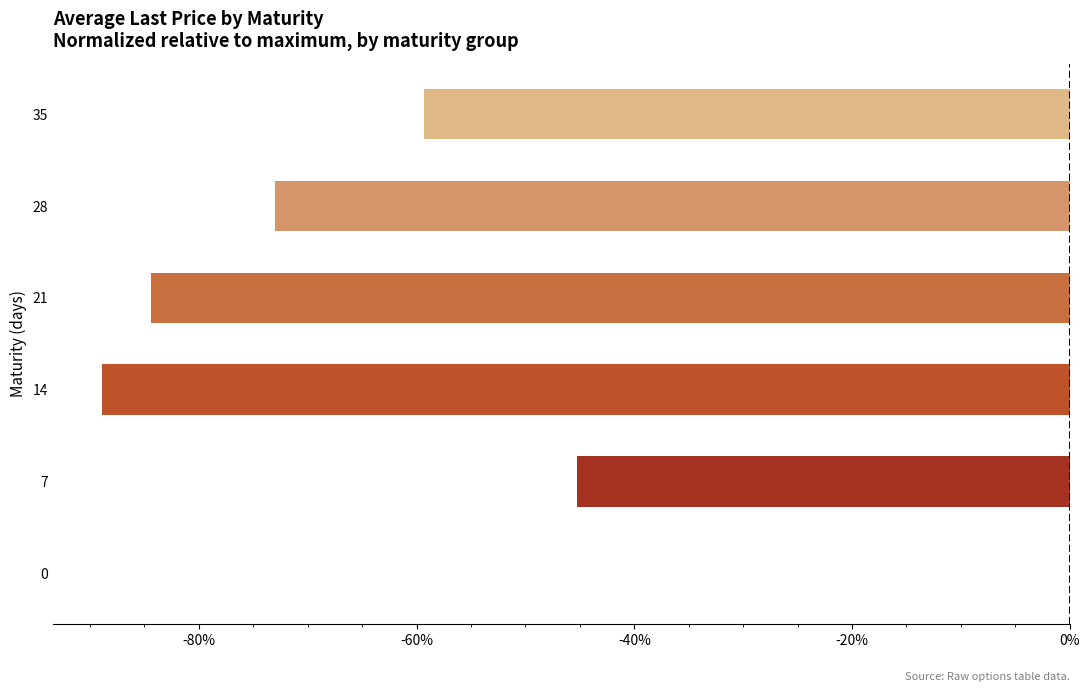

What is the sum of the values at 0 and 7?

-45.2